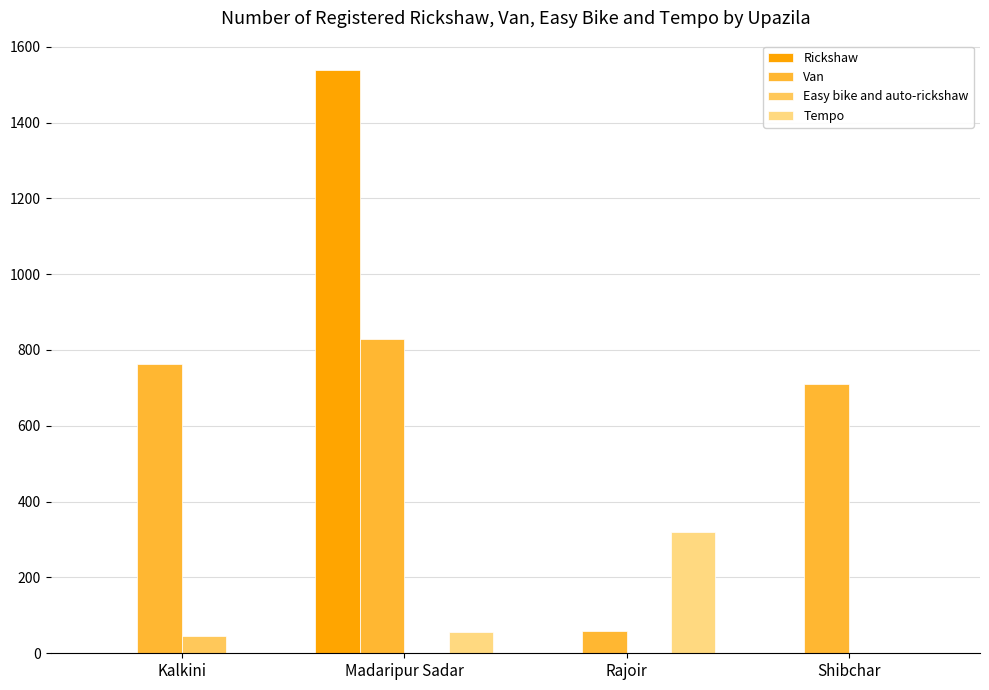

Where is Tempo nearest to the value 160?

Madaripur Sadar